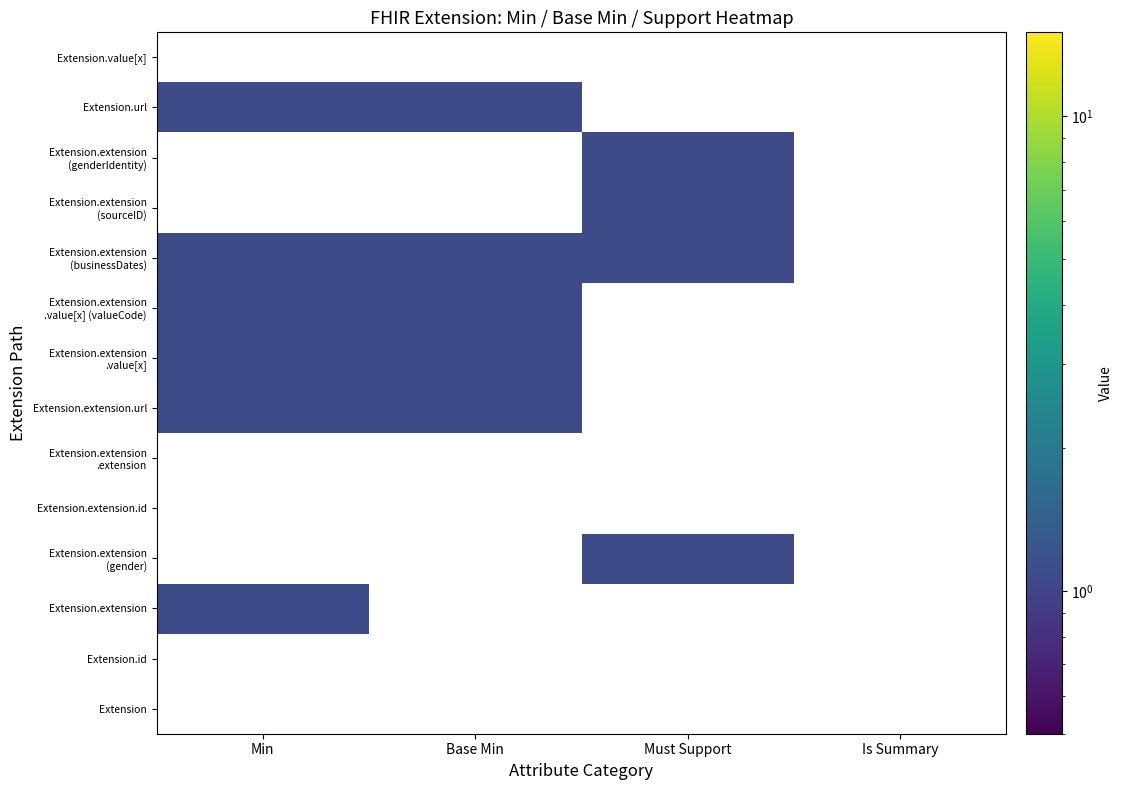

Is the value of Extension.url at Must Support greater than the value of Extension.extension at Base Min?

No